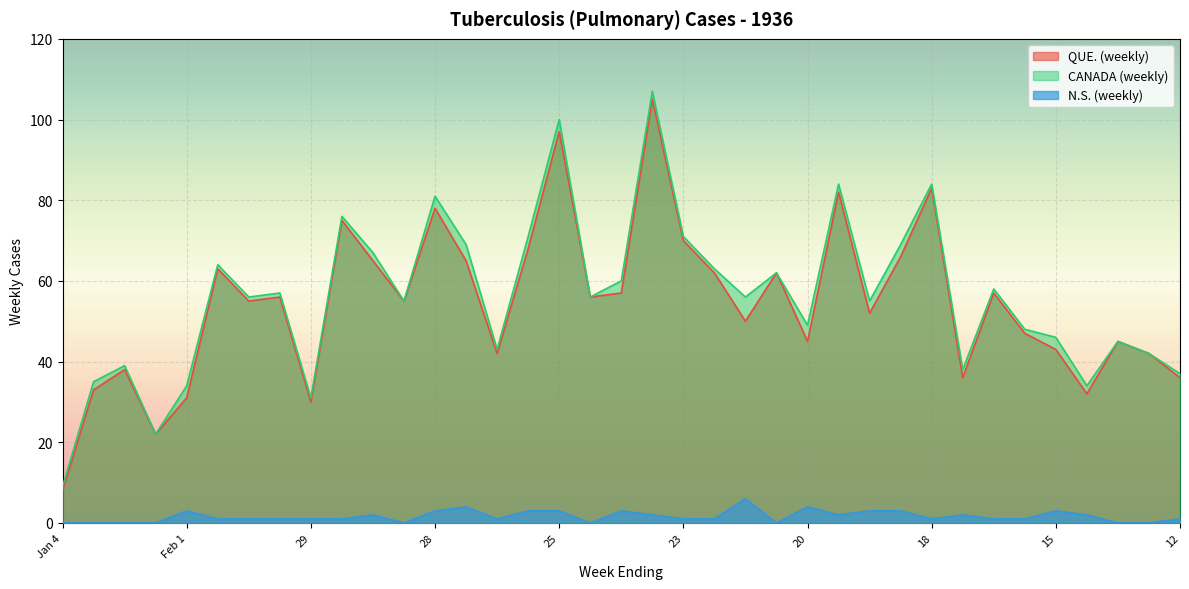

The CANADA (weekly) series shows 37 at 12. True or false?

True